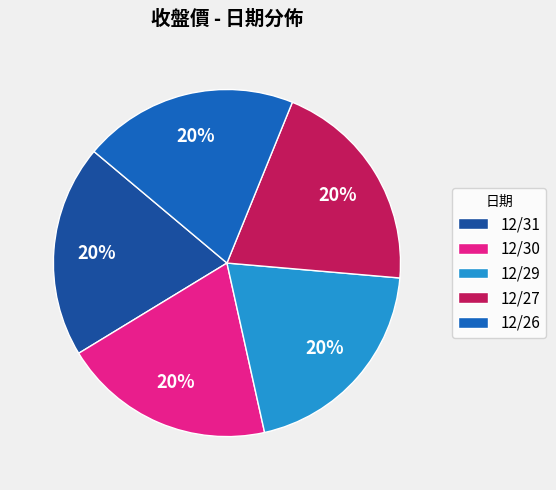

True or false: 12/29 accounts for 12% of the total.

False